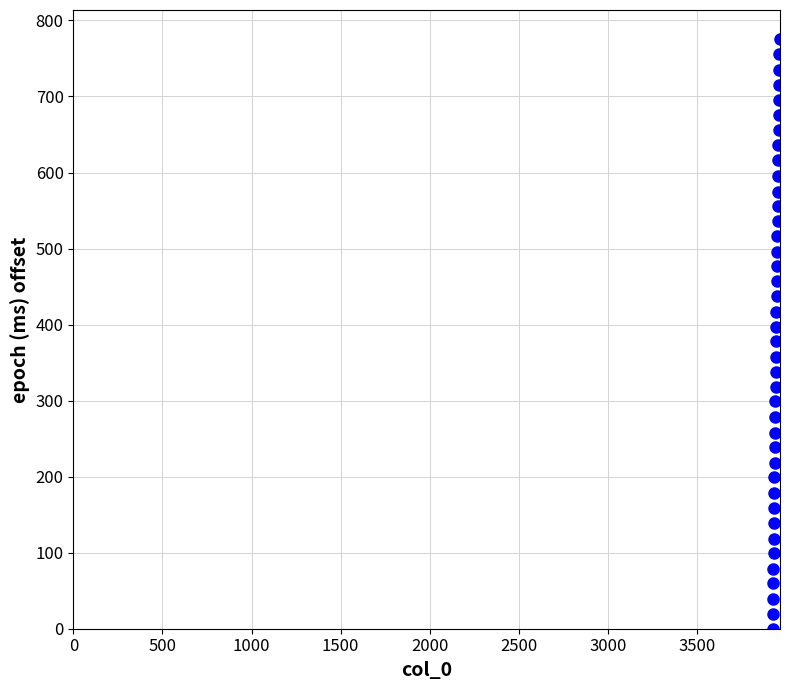

What is the range of Y values (max minus min)?

775